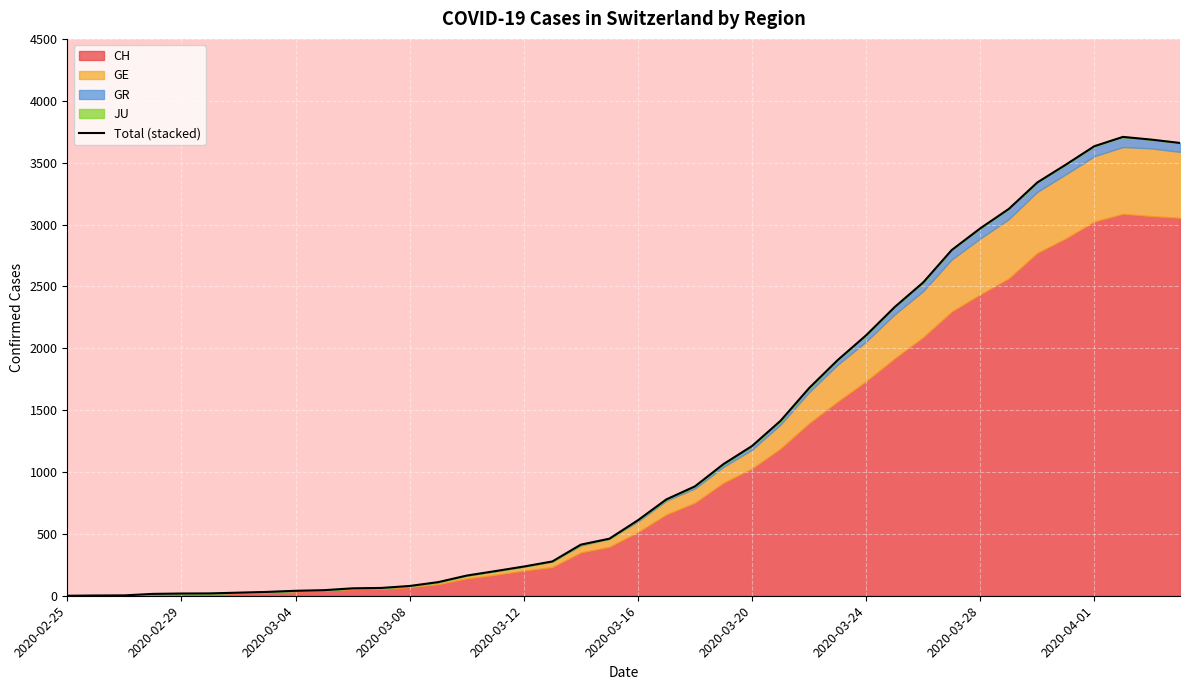

The value at 2020-04-01 is 60. True or false?

False